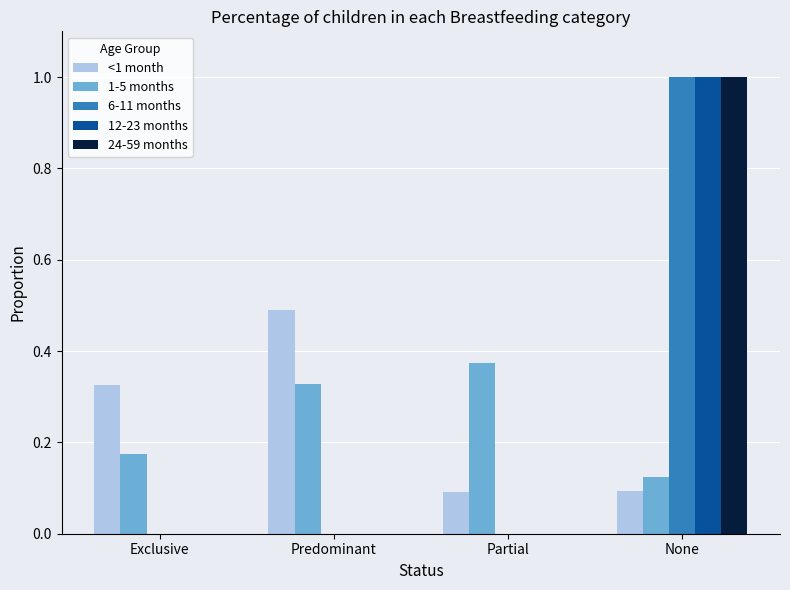

How many 1-5 months values are between 0 and 1?

4